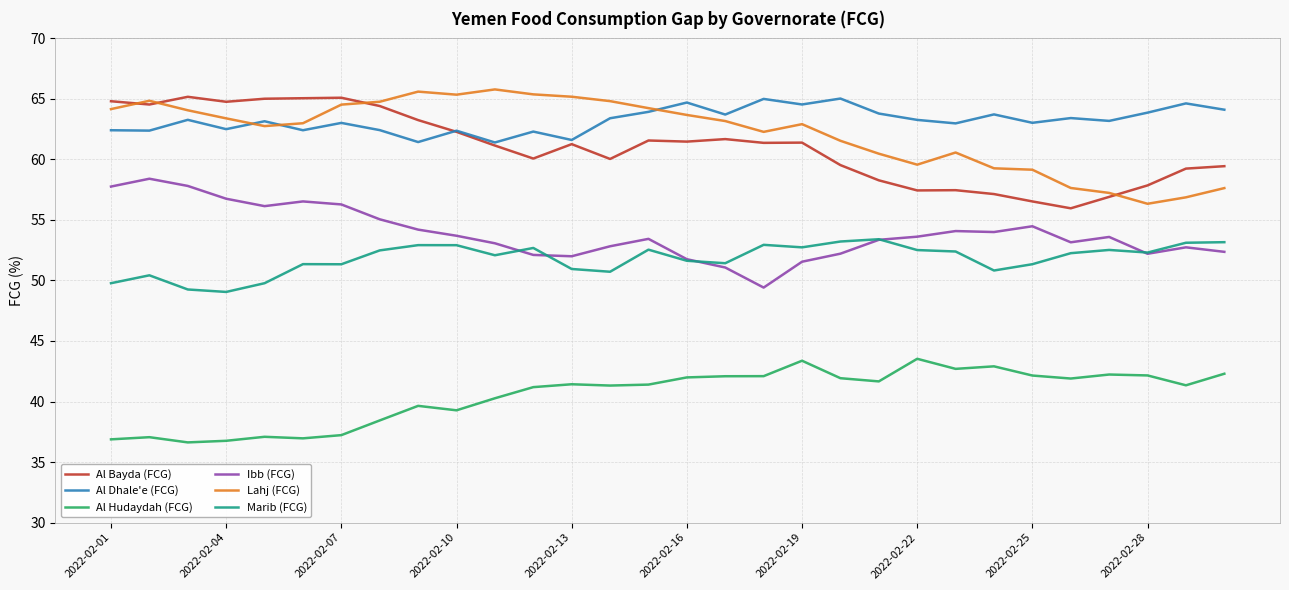

True or false: Al Bayda (FCG) and Al Hudaydah (FCG) cross at least once.

False